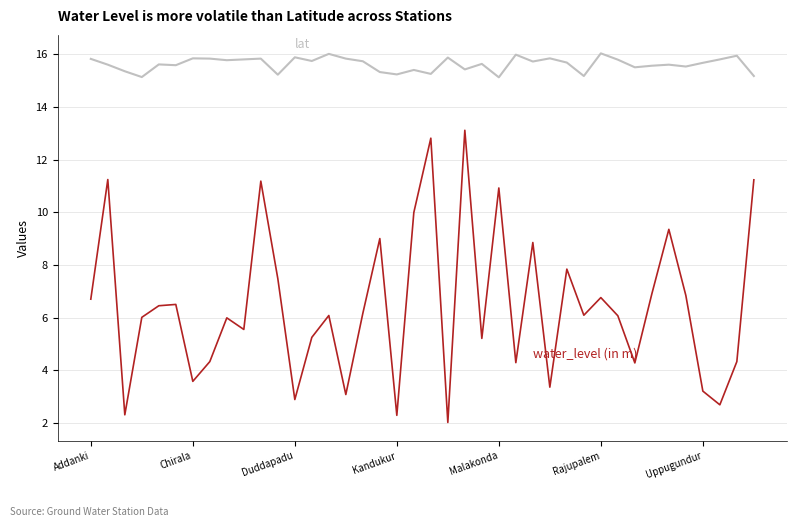

What is the smallest value displayed?

2.0